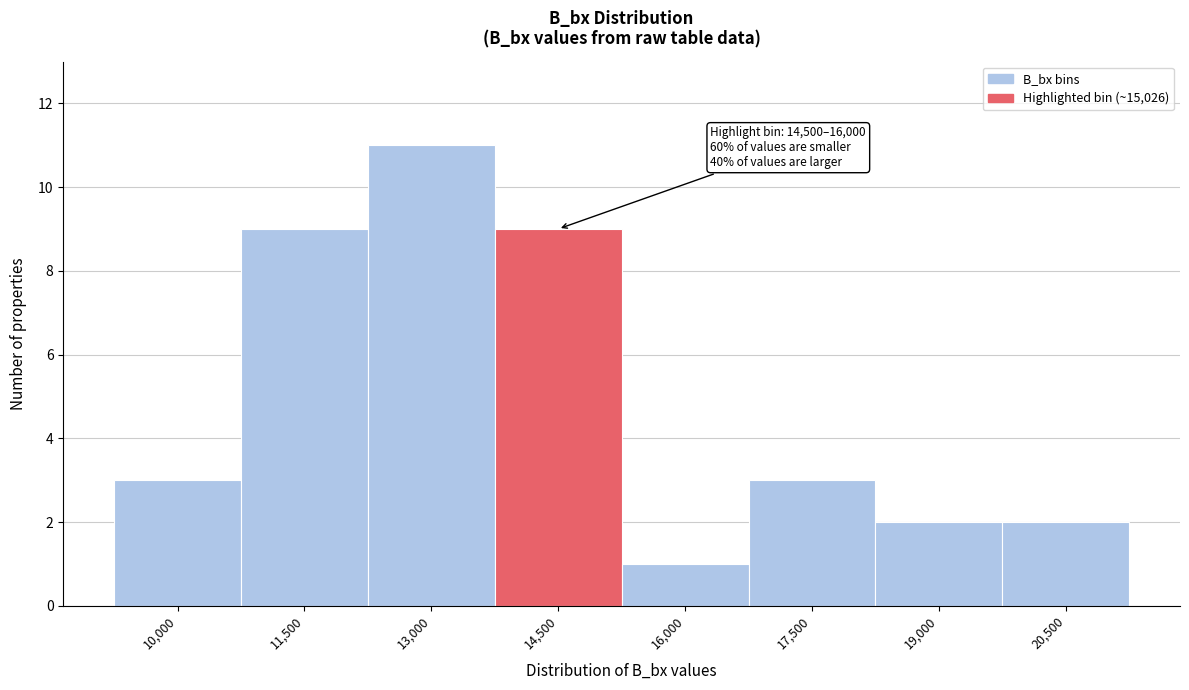

Reading left to right, transcribe all the data shown in this chart.

3	9	11	9	1	3	2	2